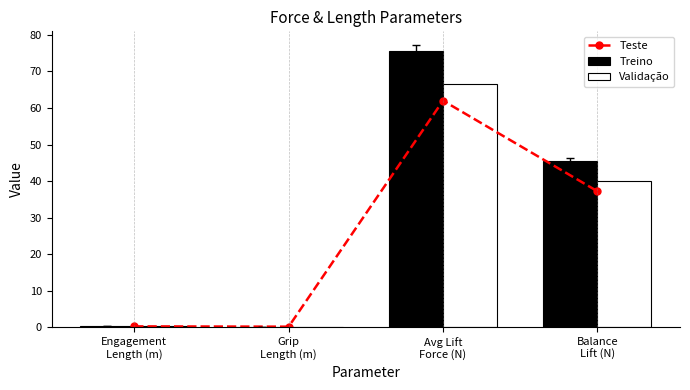

What is the difference between the maximum and second lowest values in the Validação series?

66.3